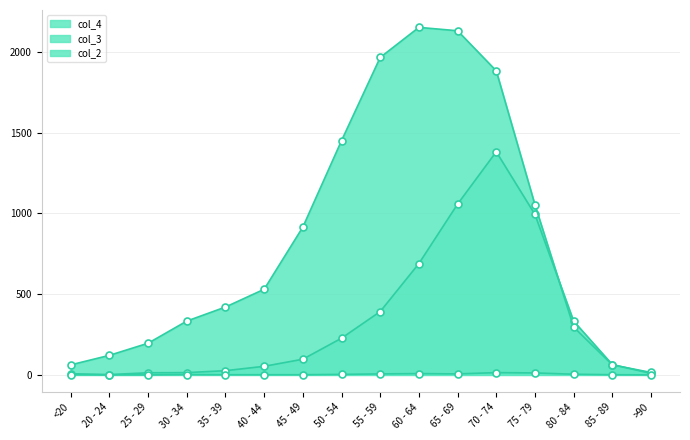

How many times do col_4 and col_3 cross each other?

2